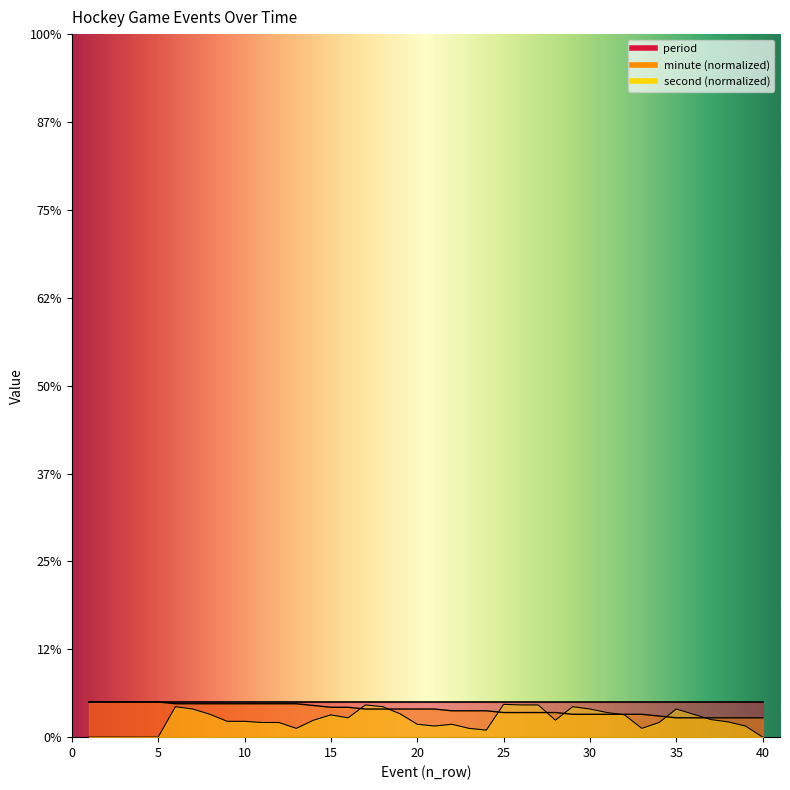

Between 7 and 9, which series saw the biggest shift?

second